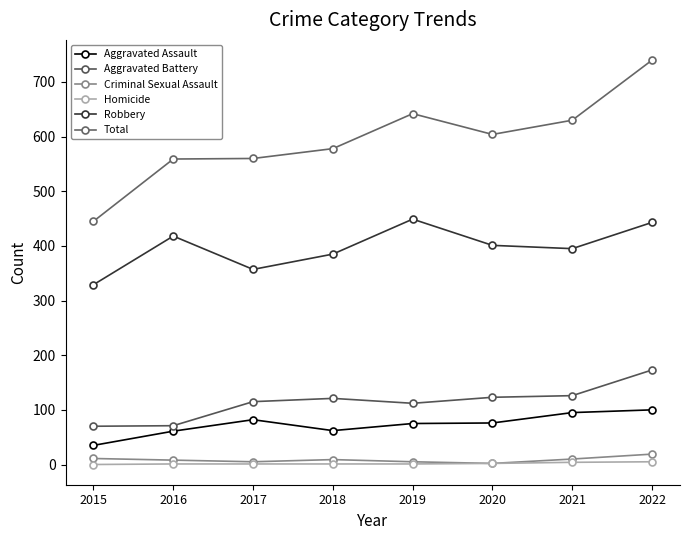

What is the value of the Total point at the 2nd from the left?

559